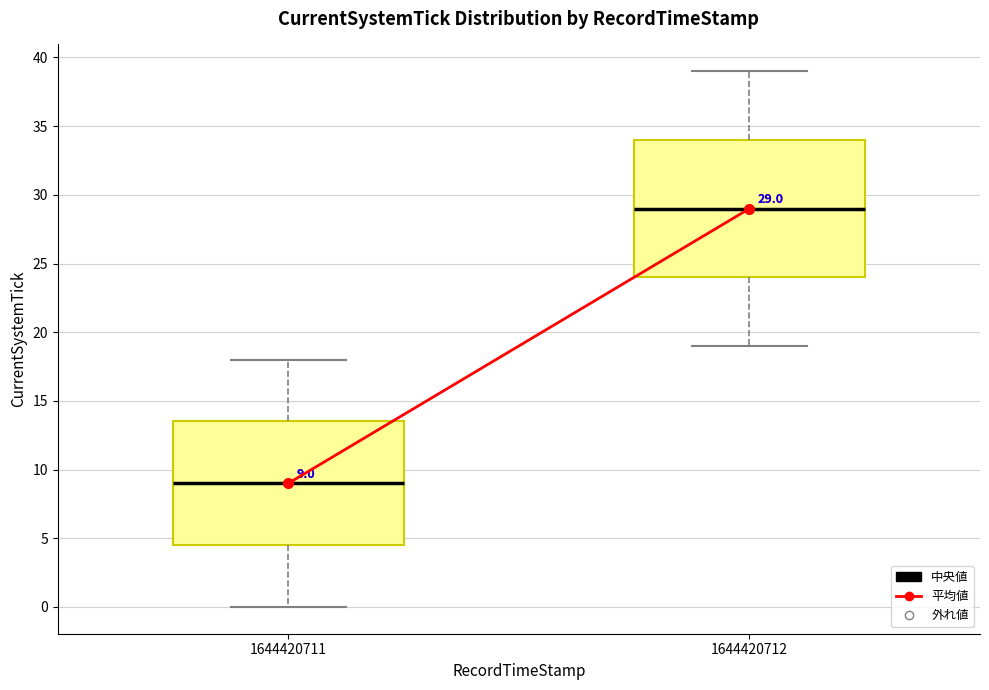

Comparing the boxes themselves (not the whiskers), which one is the tallest?

1644420712